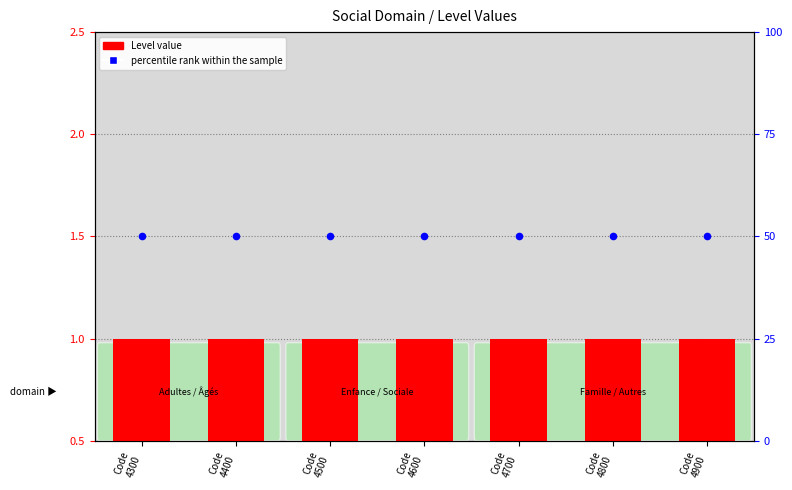

Is the value of Level at Code
4400 greater than the value of percentile rank within the sample at Code
4400?

No